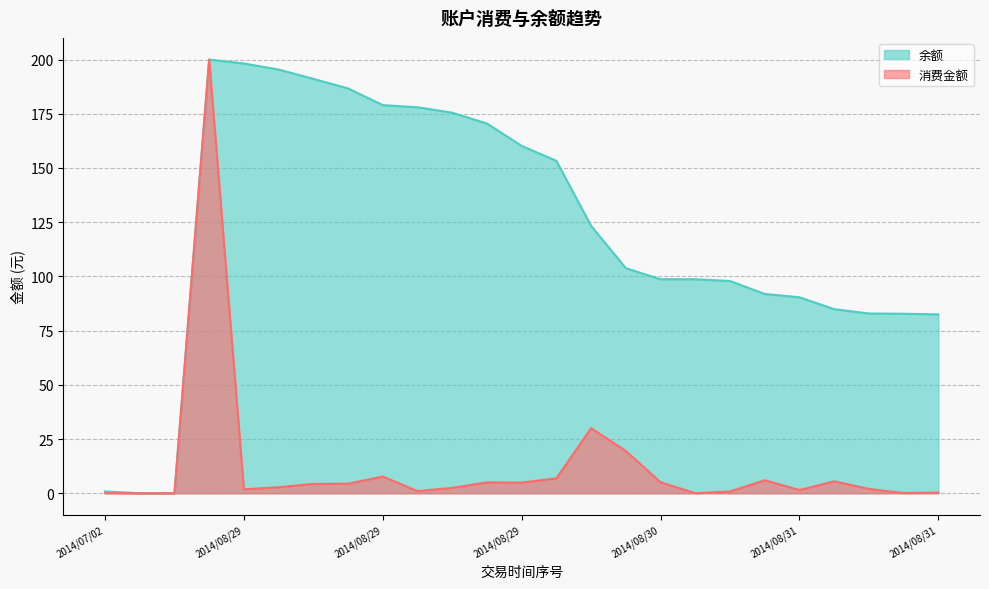

What is the label of the 5th point from the left?

2014/08/29